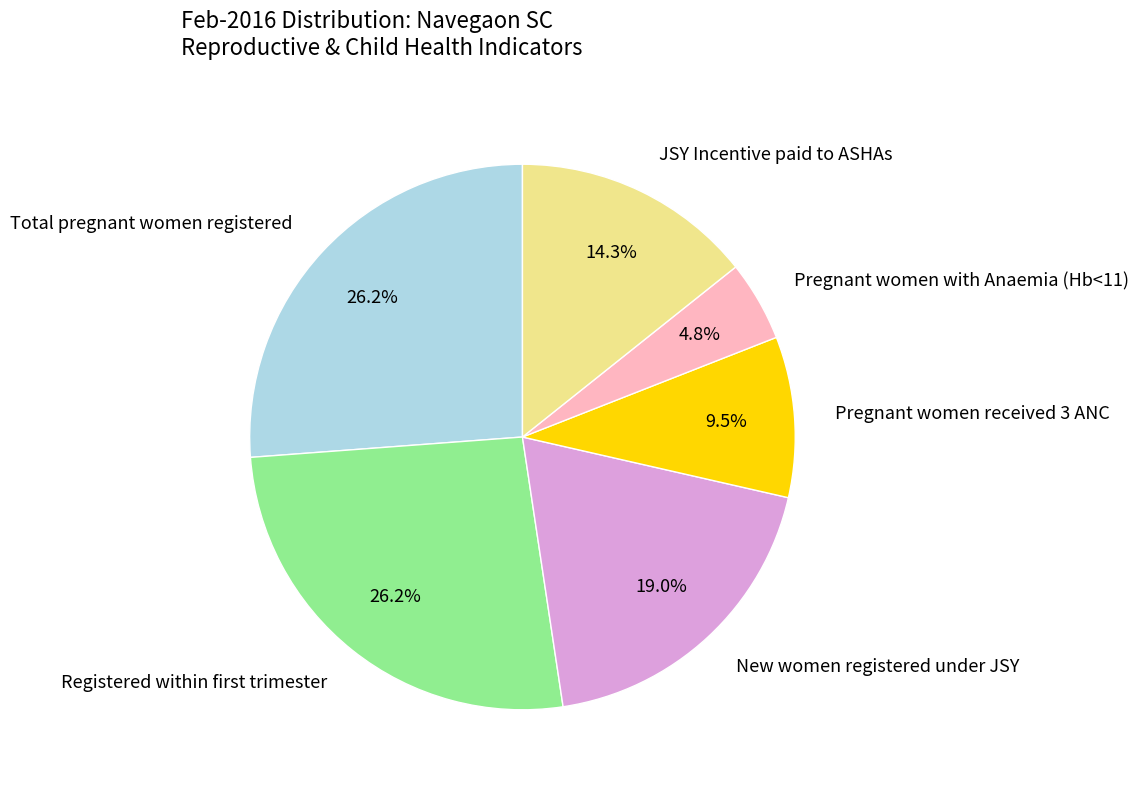

How many slices are in this pie chart?

6